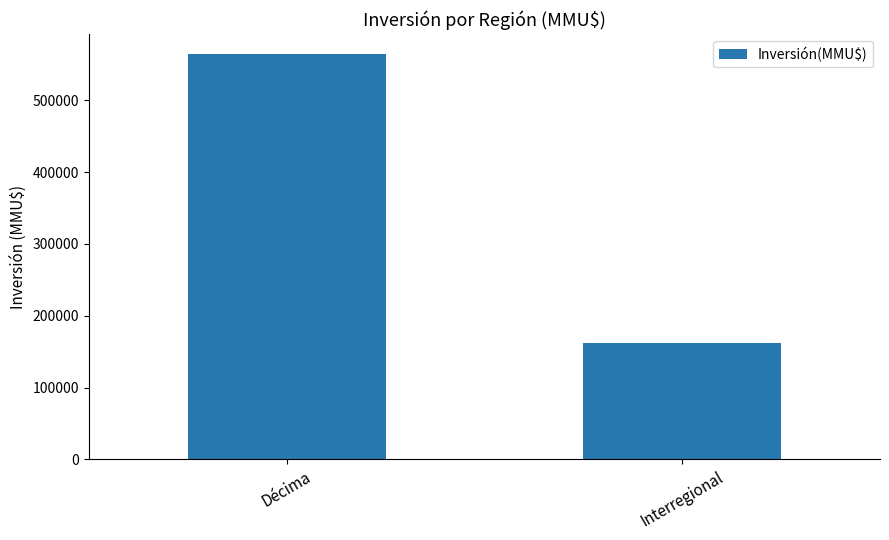

List the labels in order of value, largest first.

Décima, Interregional